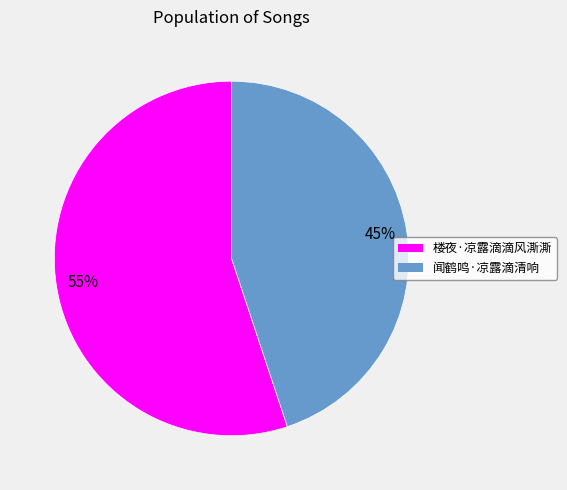

The 闻鹤鸣·凉露滴清响 slice represents 45% of the pie. True or false?

True